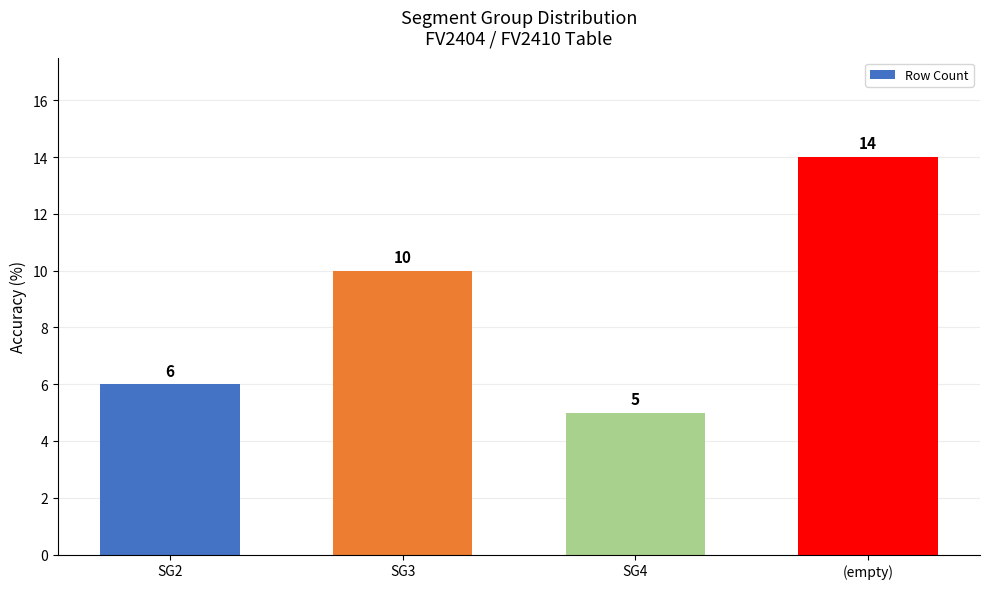

Where is the data nearest to the value 9?

SG3